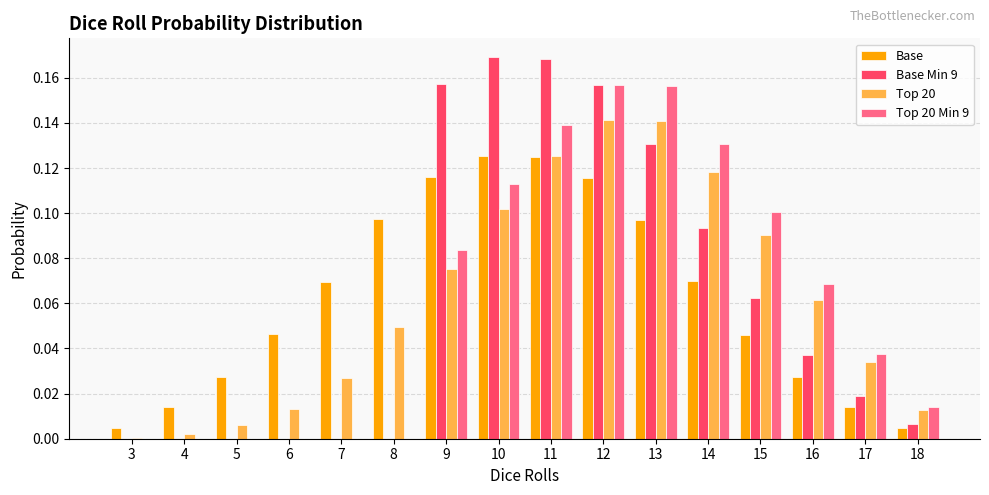

The value of Top 20 Min 9 at 8 is -0.1. True or false?

False